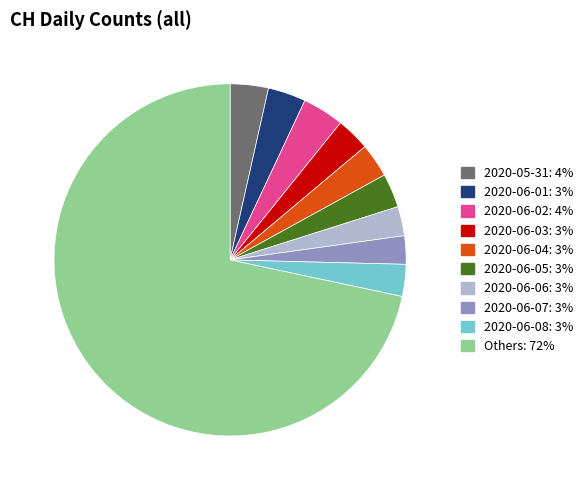

Does 2020-05-31: 4% represent more than half of the total?

No